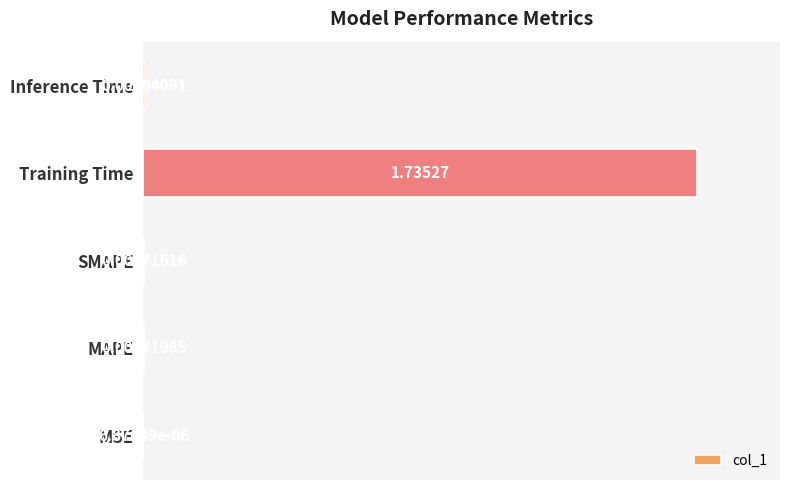

Between Training Time and Inference Time, which is larger?

Training Time